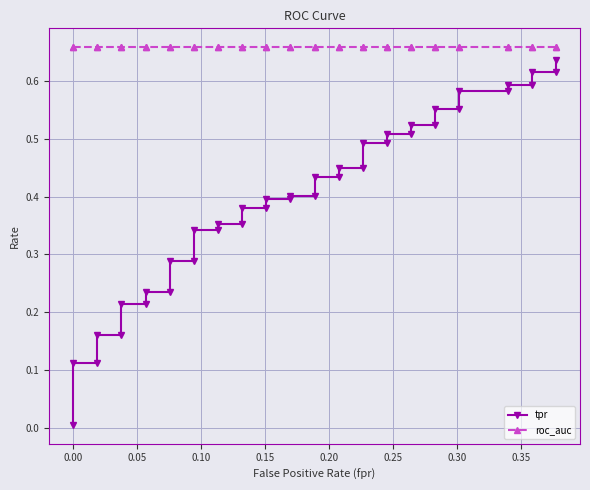

What are all the series names shown in the legend?

tpr, roc_auc